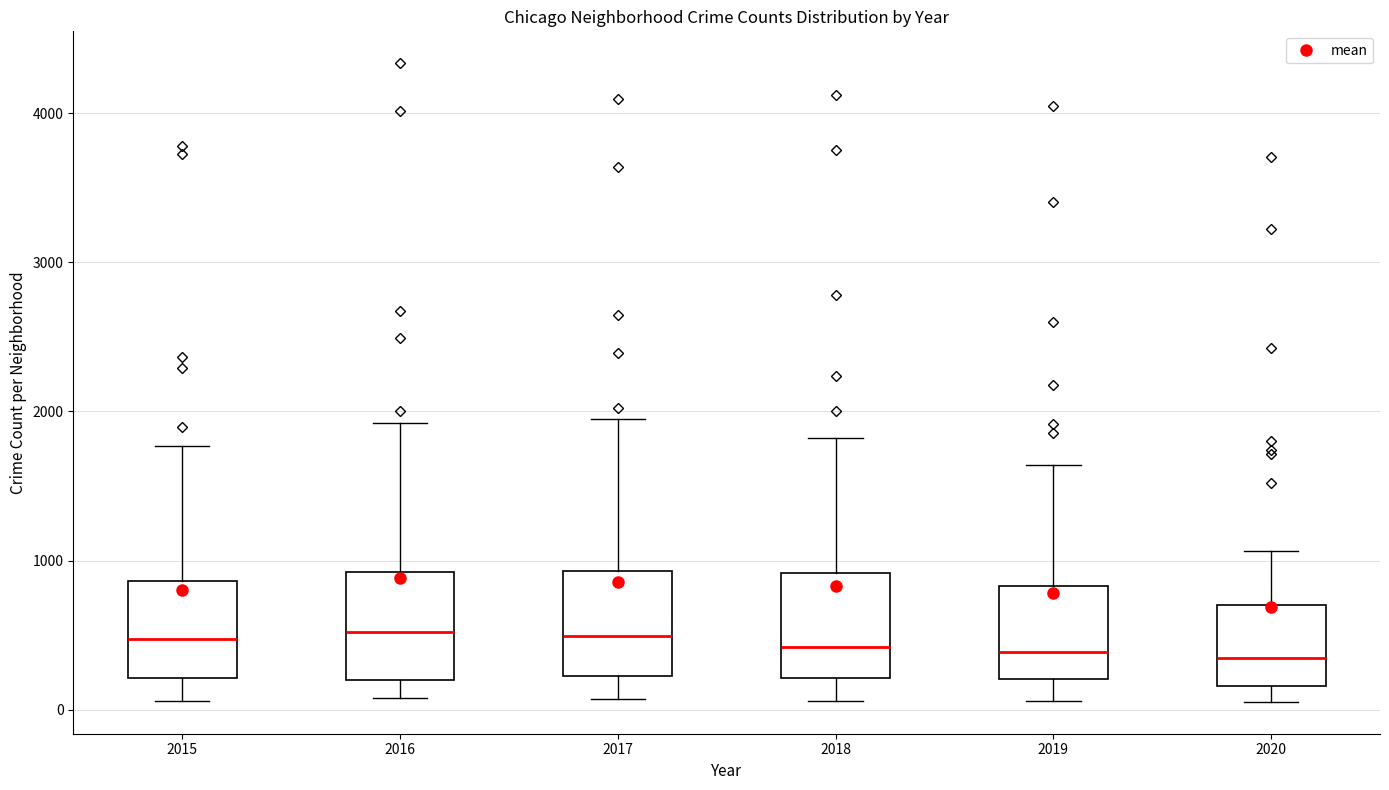

Where does the lower whisker of the box at x = 2018 end on the y-axis? The values are not printed on the chart, so give them approximately, as read against the axis.

100